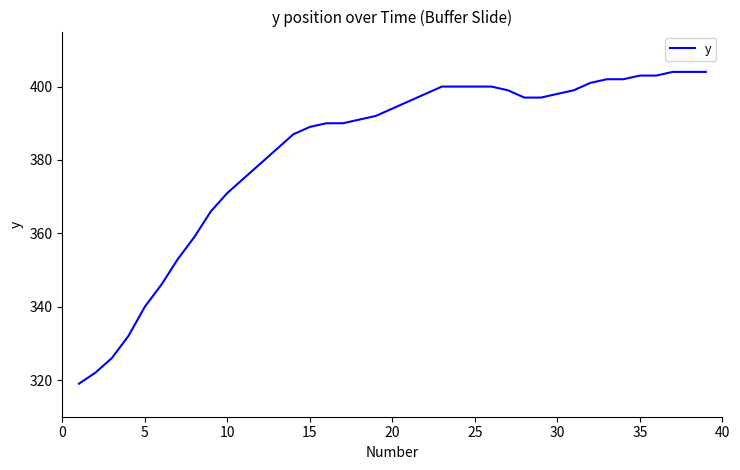

What is the difference between the maximum and minimum values?

85